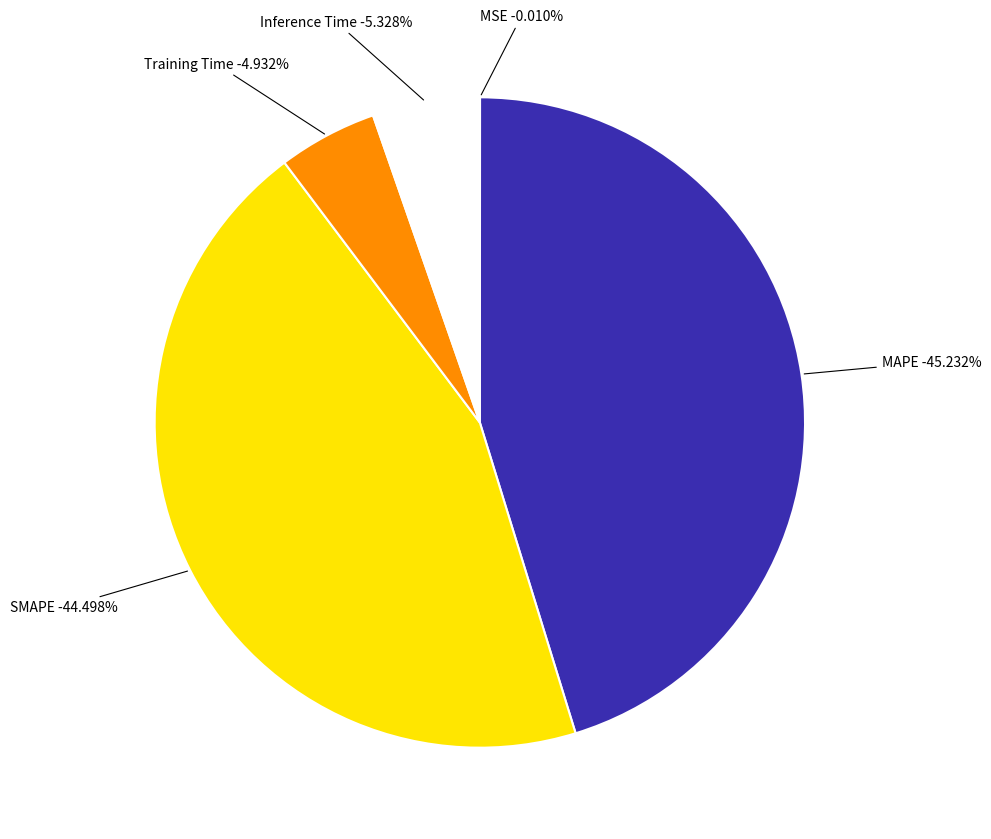

What percentage is the Inference Time slice, to the nearest percent?

5%